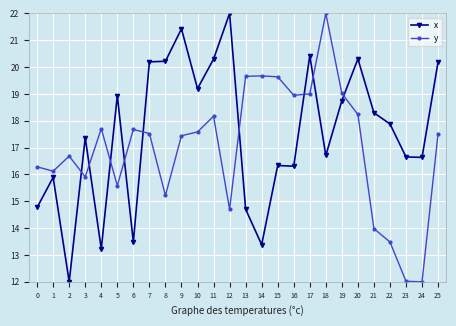

At which label does y first exceed 17?

4